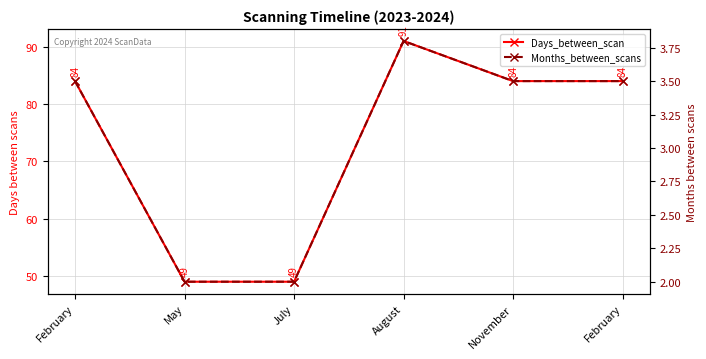

Is it true that Days_between_scan equals 36.0 at August?

False